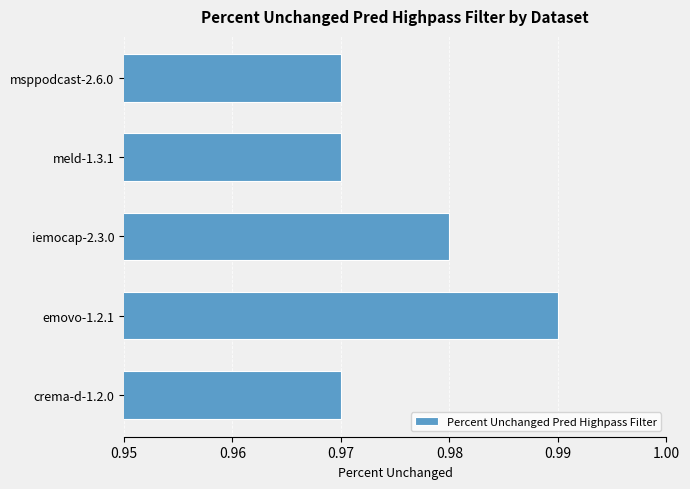

Which category has the highest value across all series?

emovo-1.2.1